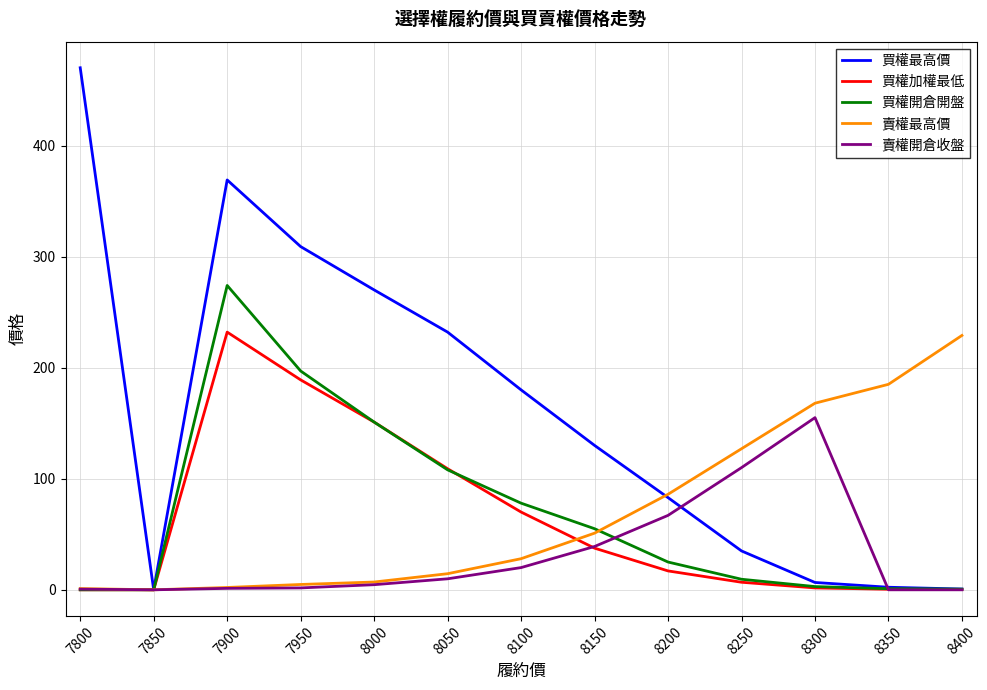

How many categories are shown in the chart?

13